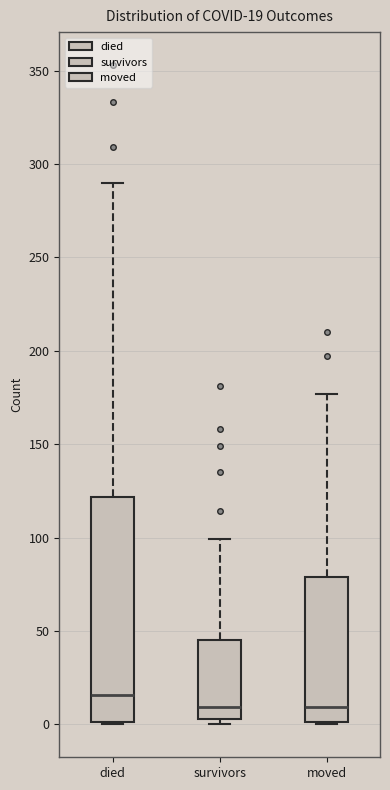

Which box is the tallest, from its lower edge to its upper edge?

died